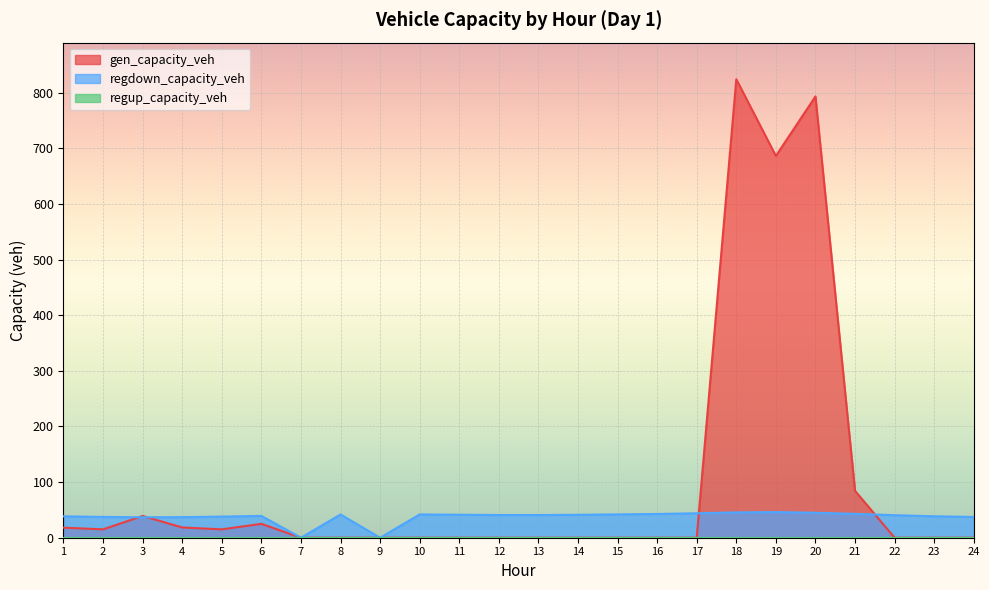

At which label does gen_capacity_veh reach its peak?

18